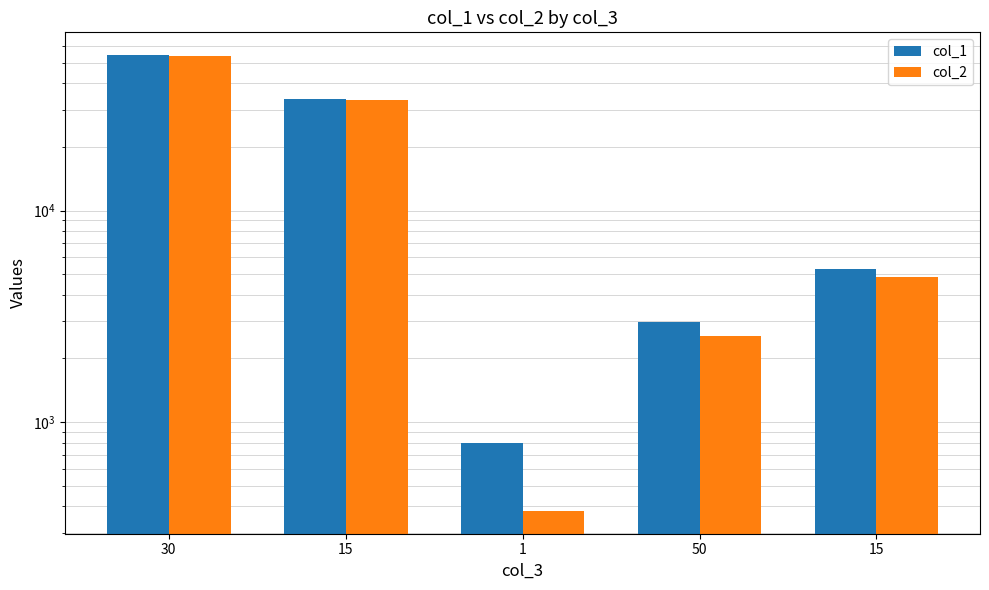

What is the approximate value of col_1 at 1, to the nearest 50?

800